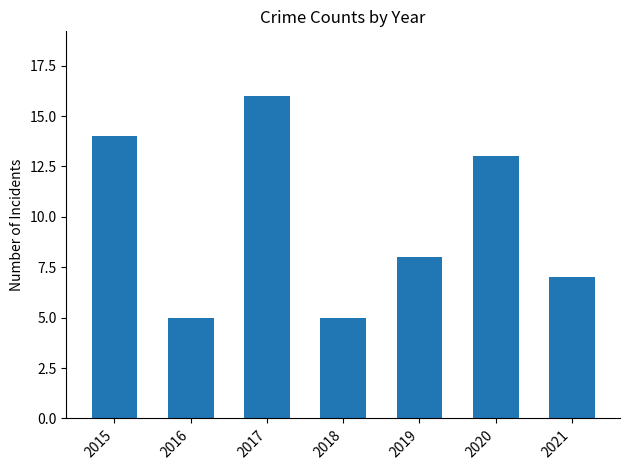

What is the change in value from 2019 to 2021?

-1